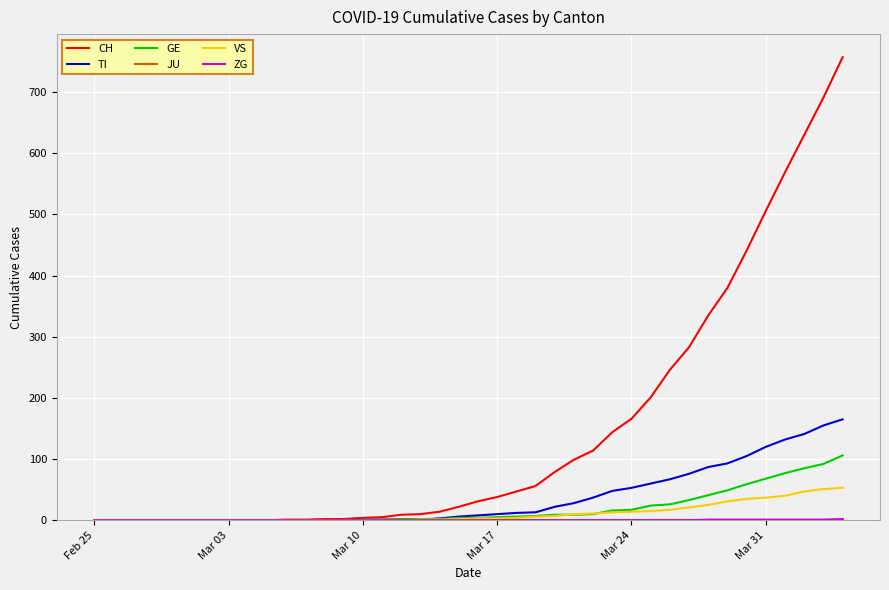

What is the difference between the maximum and minimum values in the CH series?

757